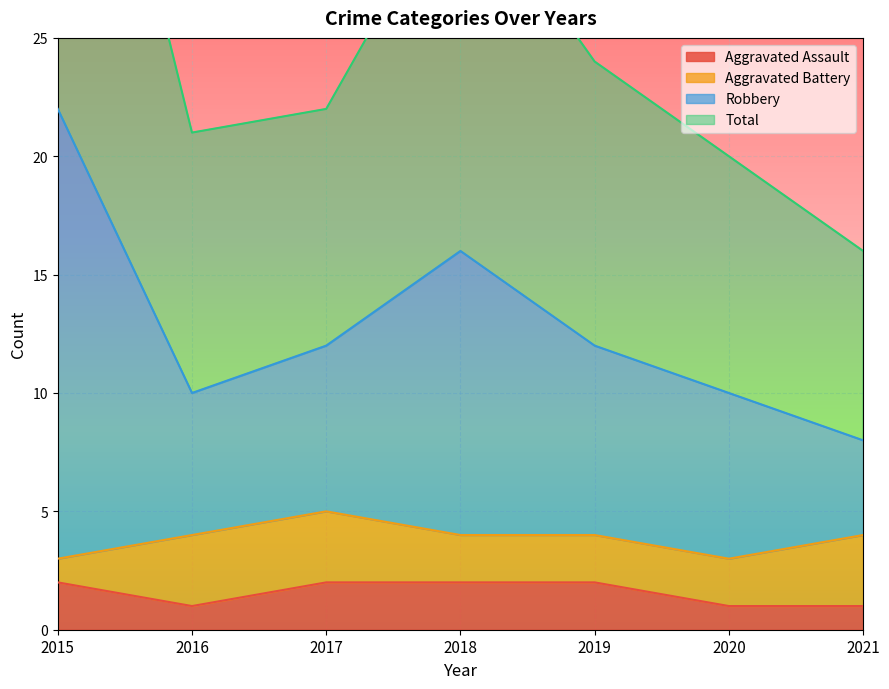

At which category does Robbery reach its first local valley?

2016